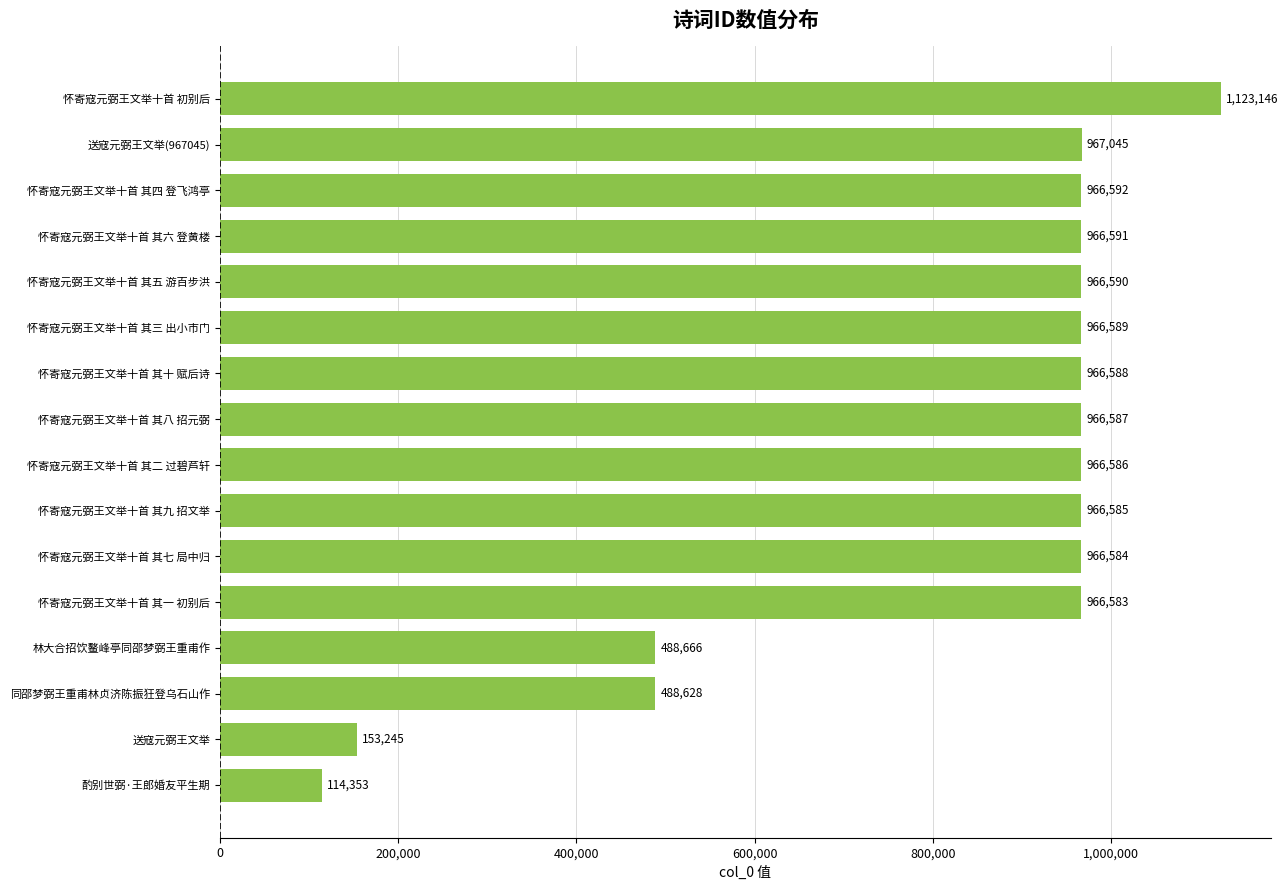

Reading bottom to top, list all the values displayed in this chart.

酌别世弼·王郎婚友平生期=114353	送寇元弼王文举=153245	同邵梦弼王重甫林贞济陈振狂登乌石山作=488628	林大合招饮鳌峰亭同邵梦弼王重甫作=488666	怀寄寇元弼王文举十首 其一 初别后=966583	怀寄寇元弼王文举十首 其七 局中归=966584	怀寄寇元弼王文举十首 其九 招文举=966585	怀寄寇元弼王文举十首 其二 过碧芦轩=966586	怀寄寇元弼王文举十首 其八 招元弼=966587	怀寄寇元弼王文举十首 其十 赋后诗=966588	怀寄寇元弼王文举十首 其三 出小市门=966589	怀寄寇元弼王文举十首 其五 游百步洪=966590	怀寄寇元弼王文举十首 其六 登黄楼=966591	怀寄寇元弼王文举十首 其四 登飞鸿亭=966592	送寇元弼王文举(967045)=967045	怀寄寇元弼王文举十首 初别后=1123146